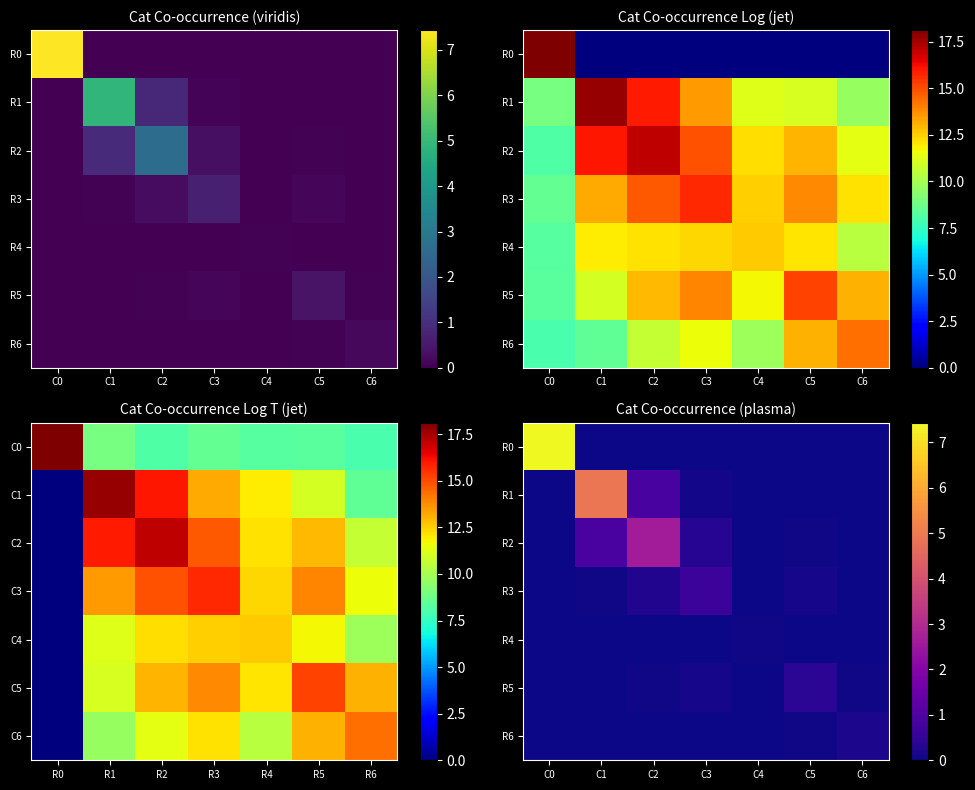

Count the number of data series in this chart.

7